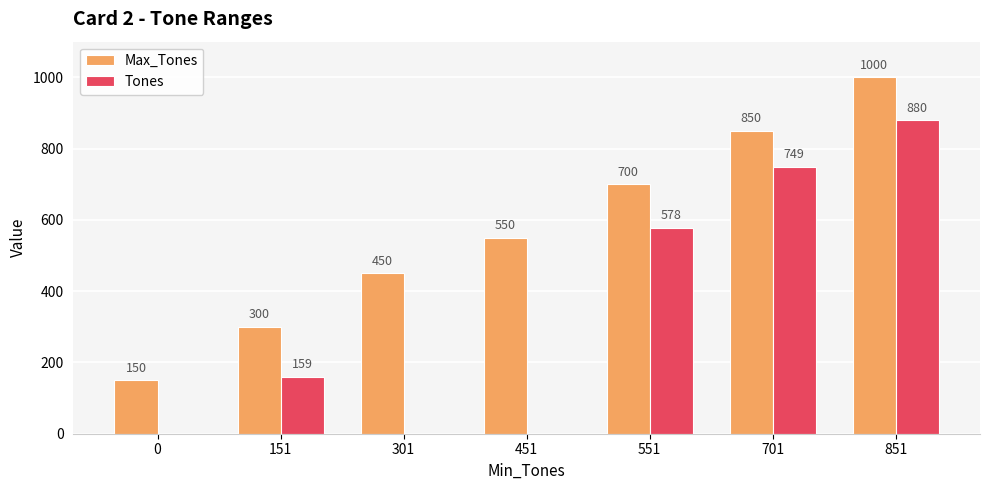

What is the highest value of the Tones series?

880